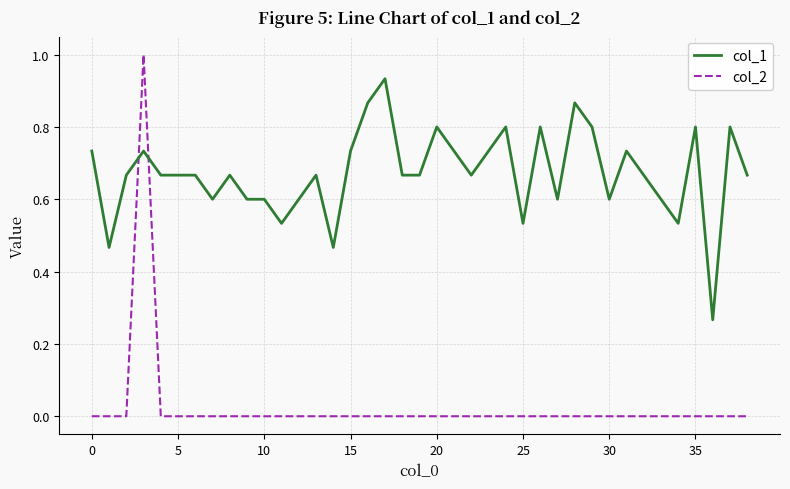

What is the difference between the second highest and minimum values in the col_1 series?

0.6